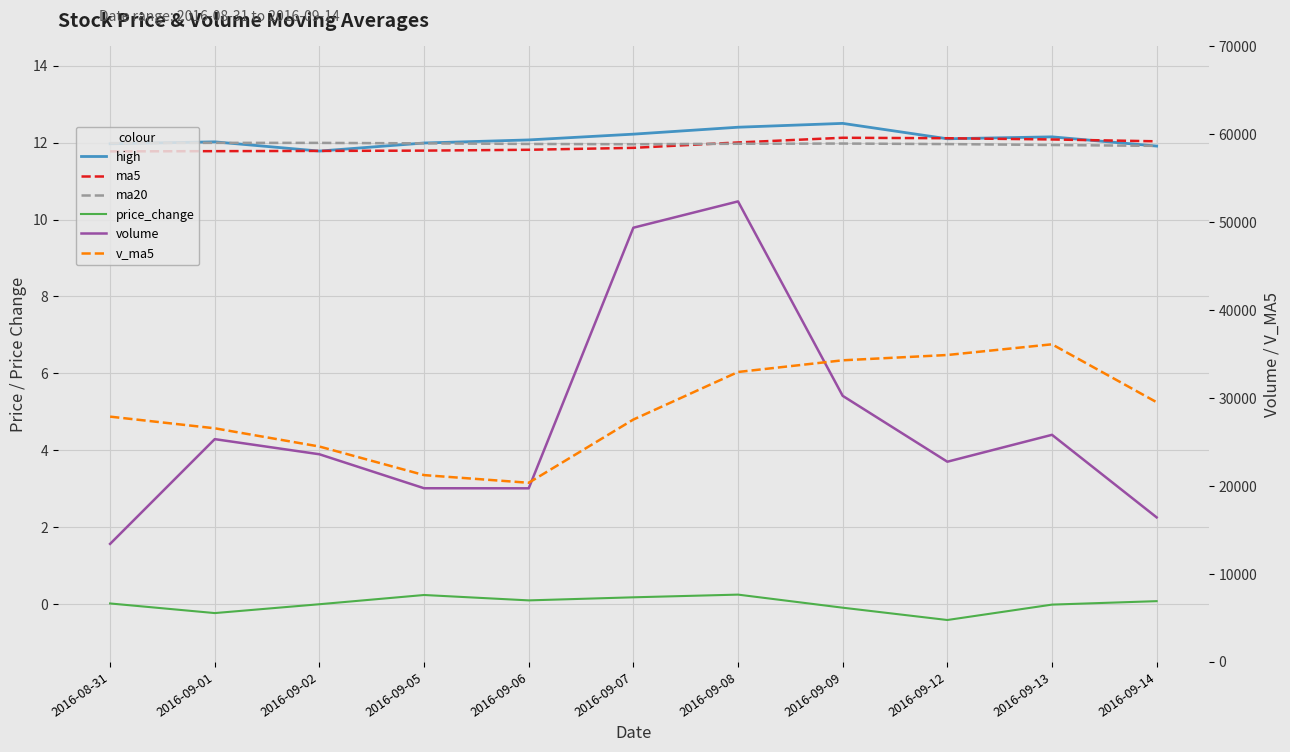

What is the difference between the maximum and minimum values in the v_ma5 series?

15748.7